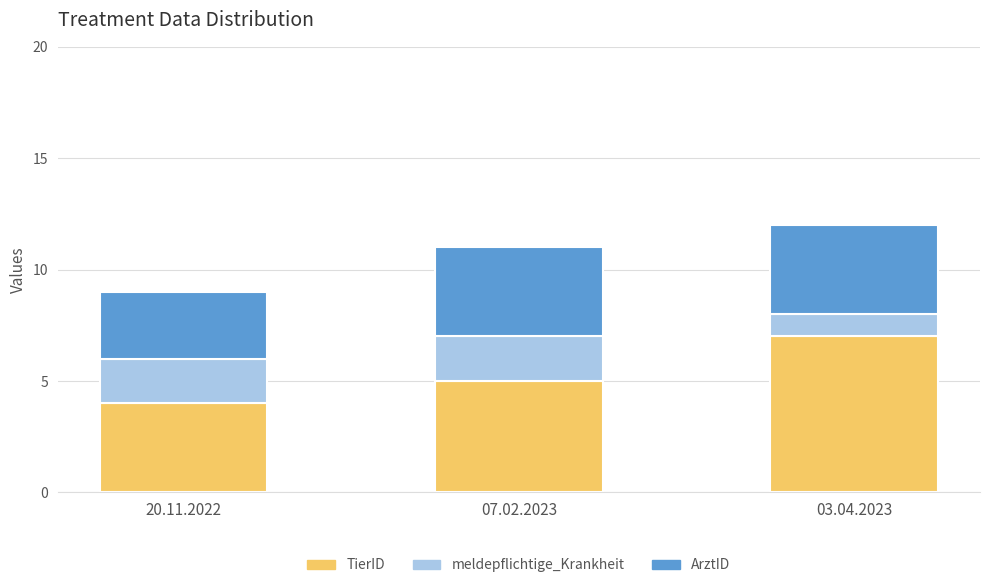

What is the sum of all TierID values?

16